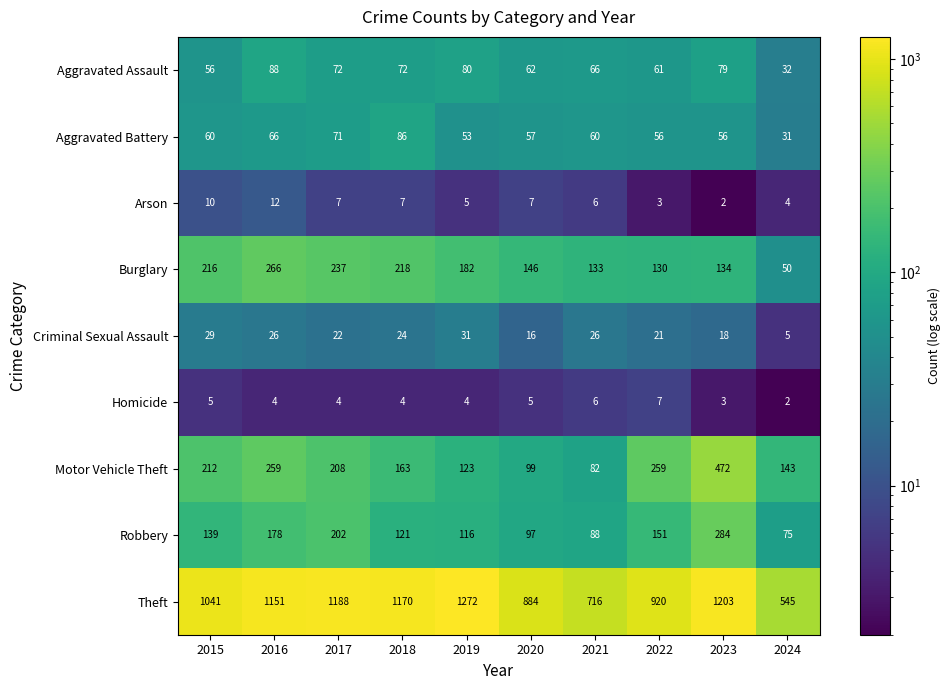

Which series has the widest spread of values?

Theft